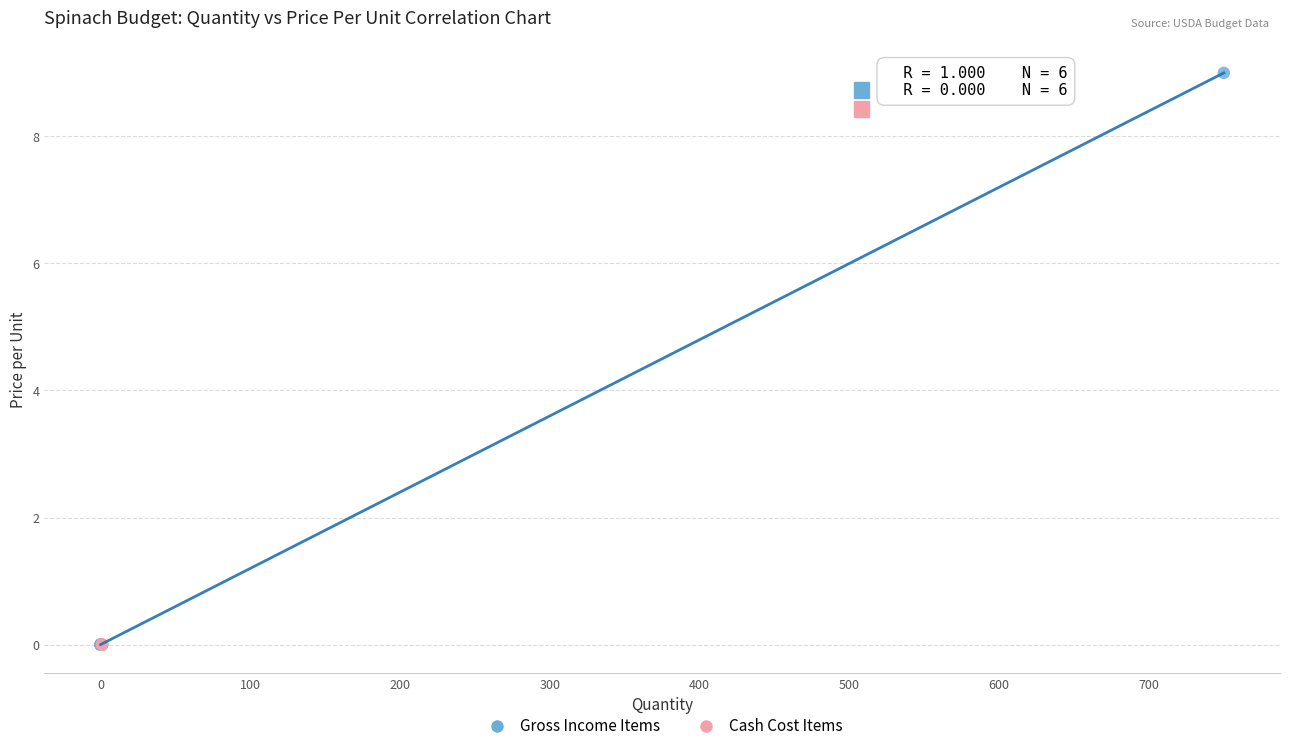

Which series contains the highest Y value?

Gross Income Items